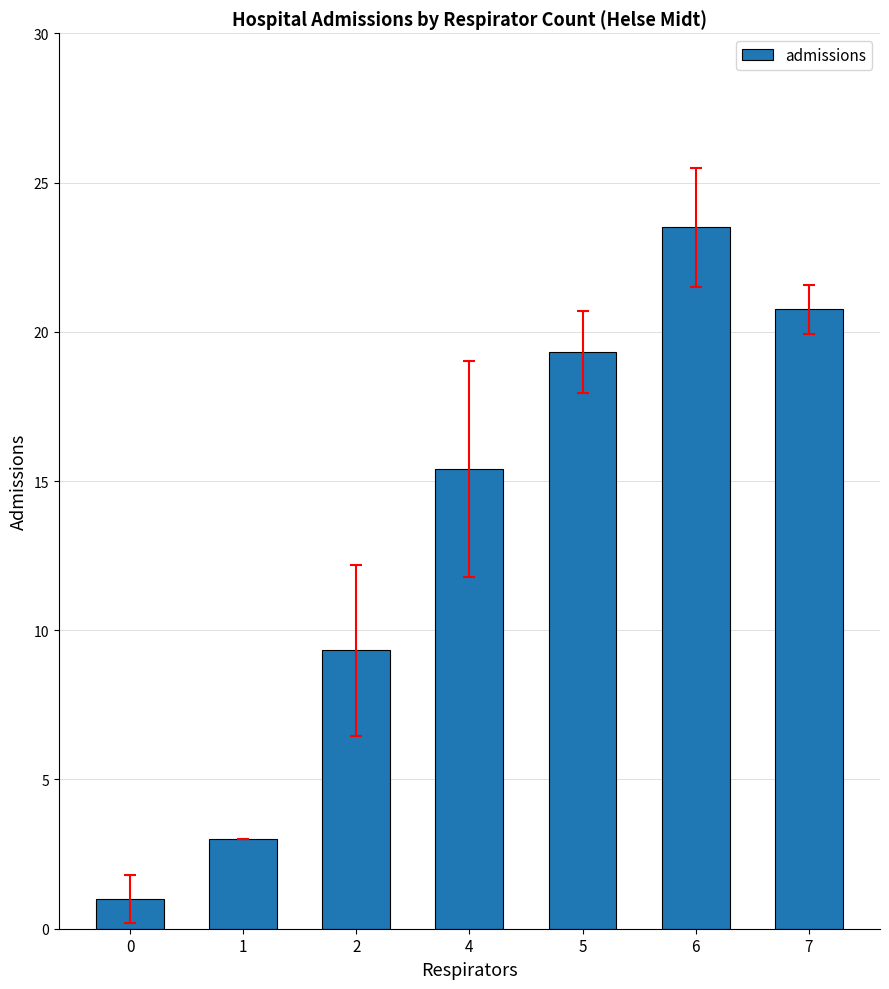

How many categories are shown in the chart?

7